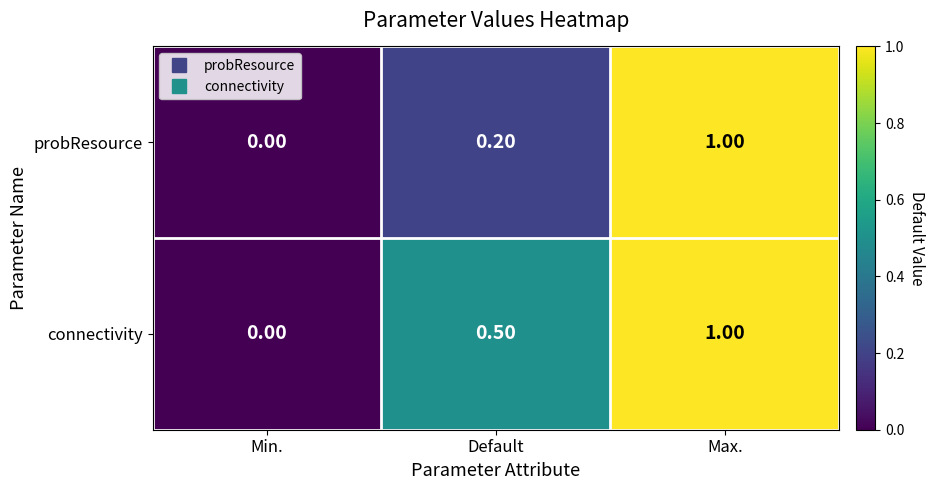

What is the average value of the connectivity series?

0.5